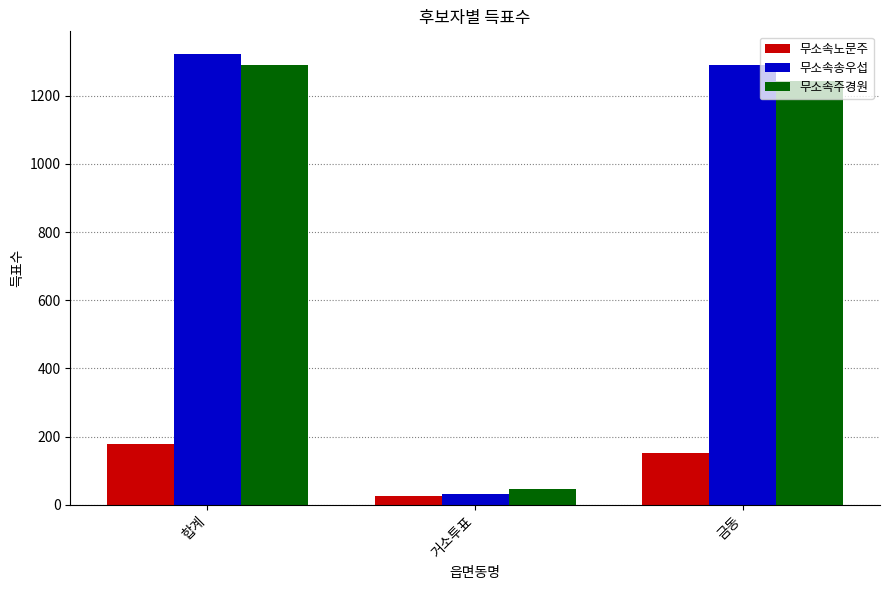

The value of 무소속송우섭 at 금동 is 705. True or false?

False